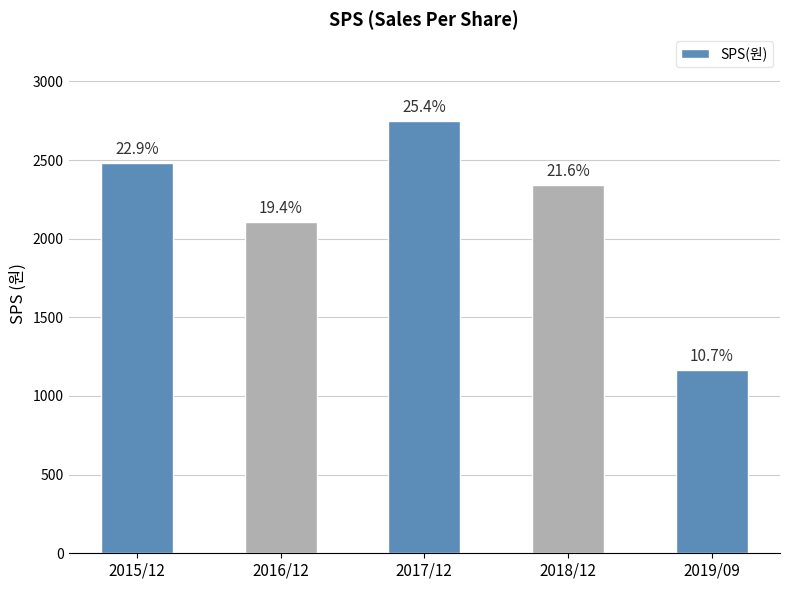

List the labels in order of value, smallest first.

2019/09, 2016/12, 2018/12, 2015/12, 2017/12